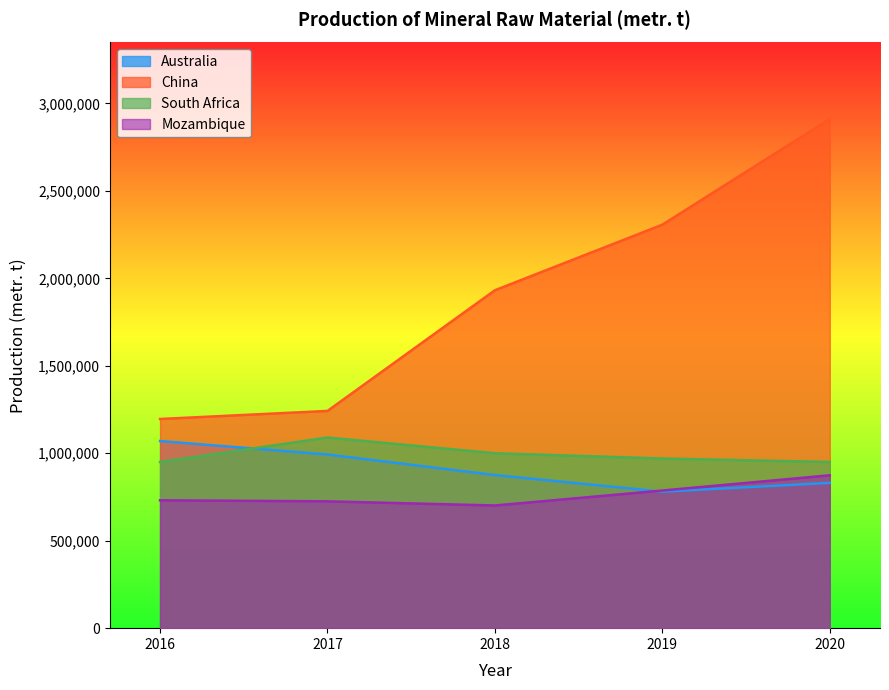

Which series has the widest spread of values?

China